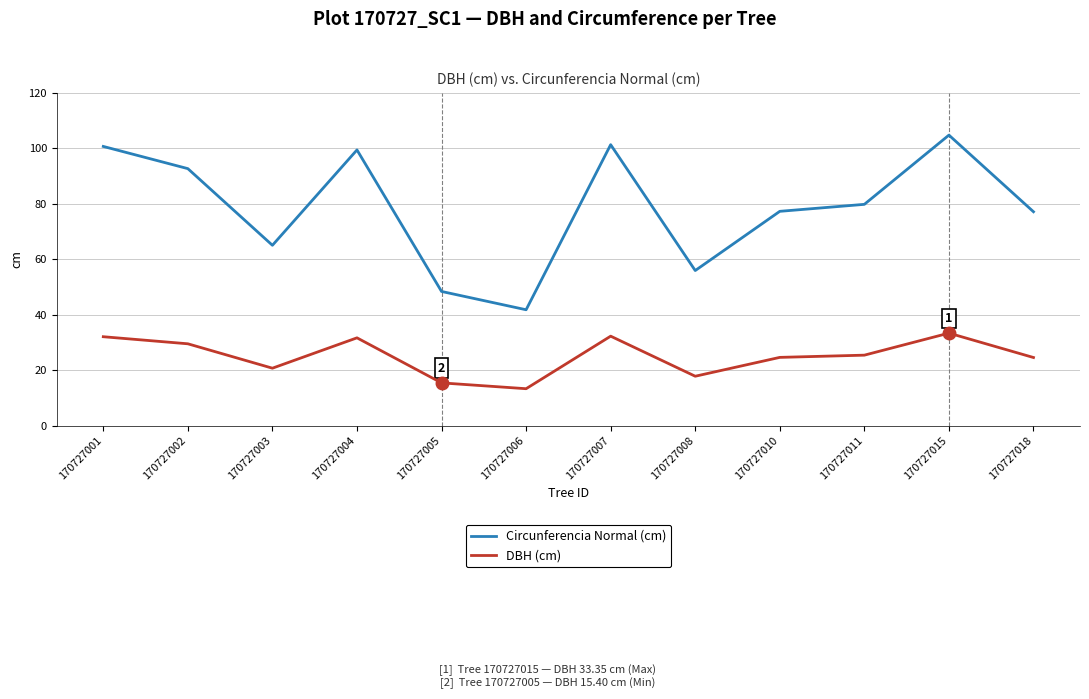

The value of DBH (cm) at 170727007 is 53.9. True or false?

False